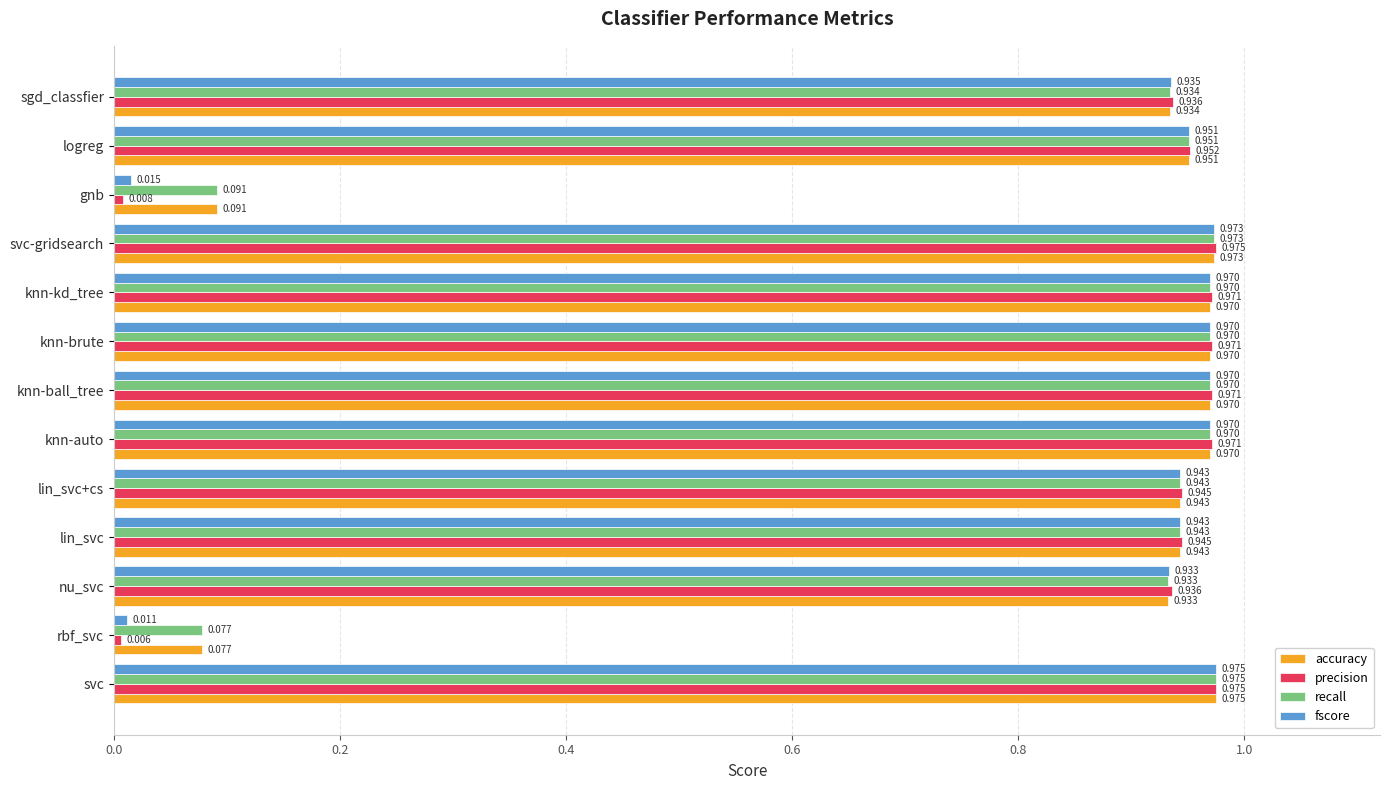

Is the value of accuracy at knn-brute greater than the value of fscore at svc?

No